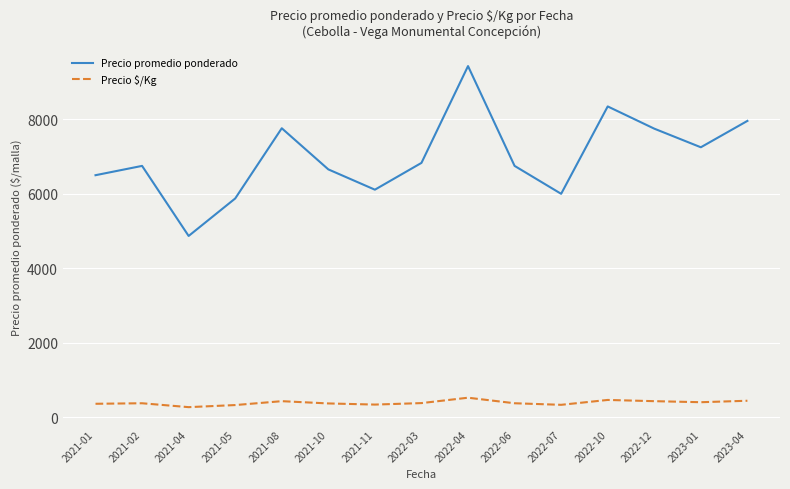

Read the Precio $/Kg value at 2021-02.

375.0